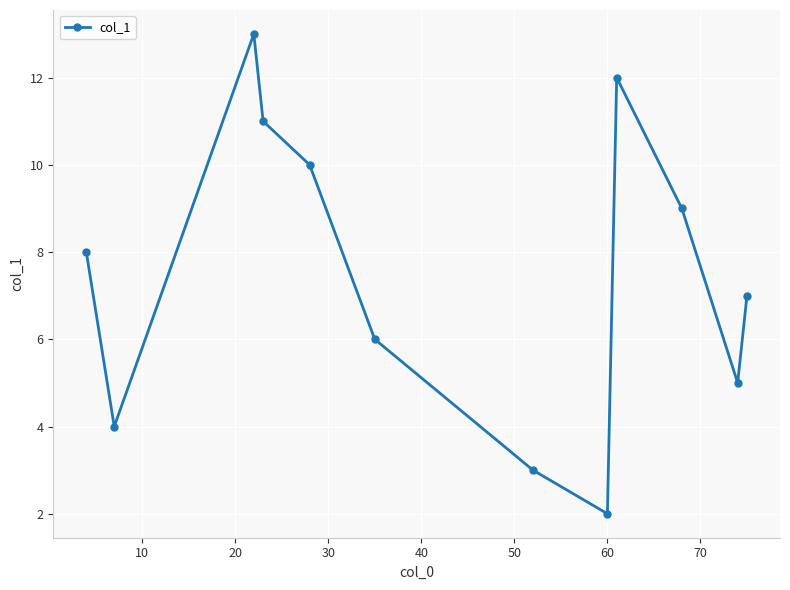

Reading left to right, what are all the values shown in this chart?

8.0	4.0	13.0	11.0	10.0	6.0	3.0	2.0	12.0	9.0	5.0	7.0